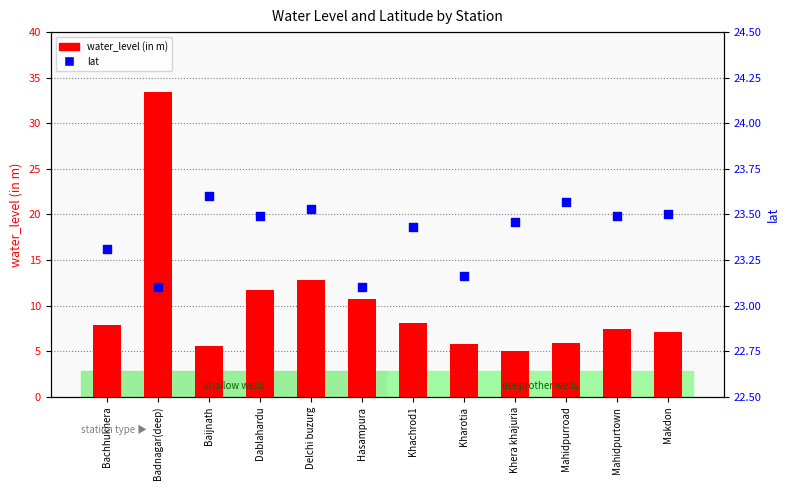

Is the value of water_level (in m) at Hasampura greater than the value of lat at Dablahardu?

No